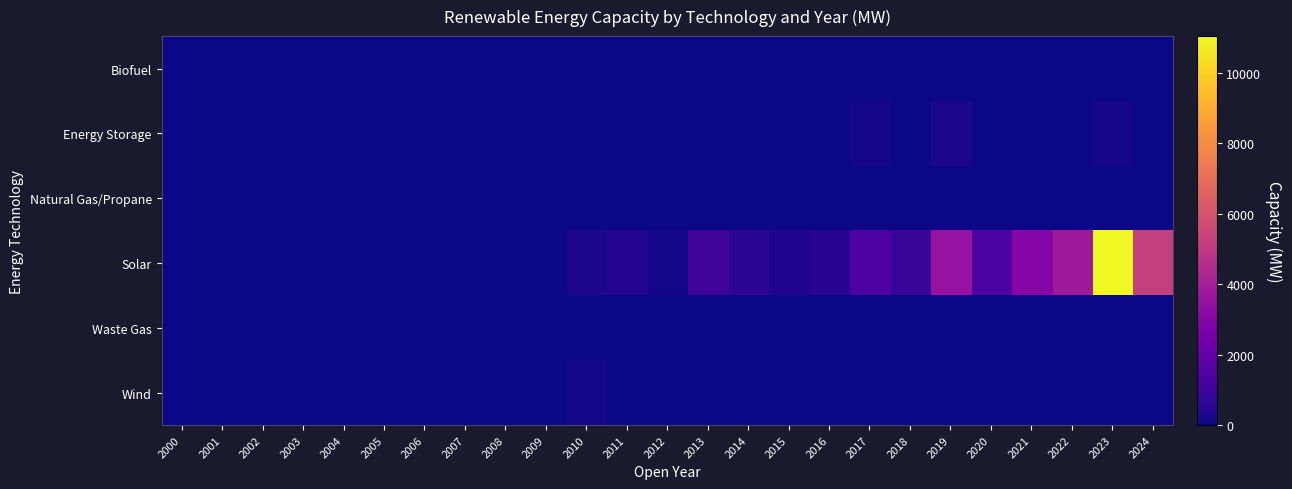

Which category has the lowest value across all series?

2000